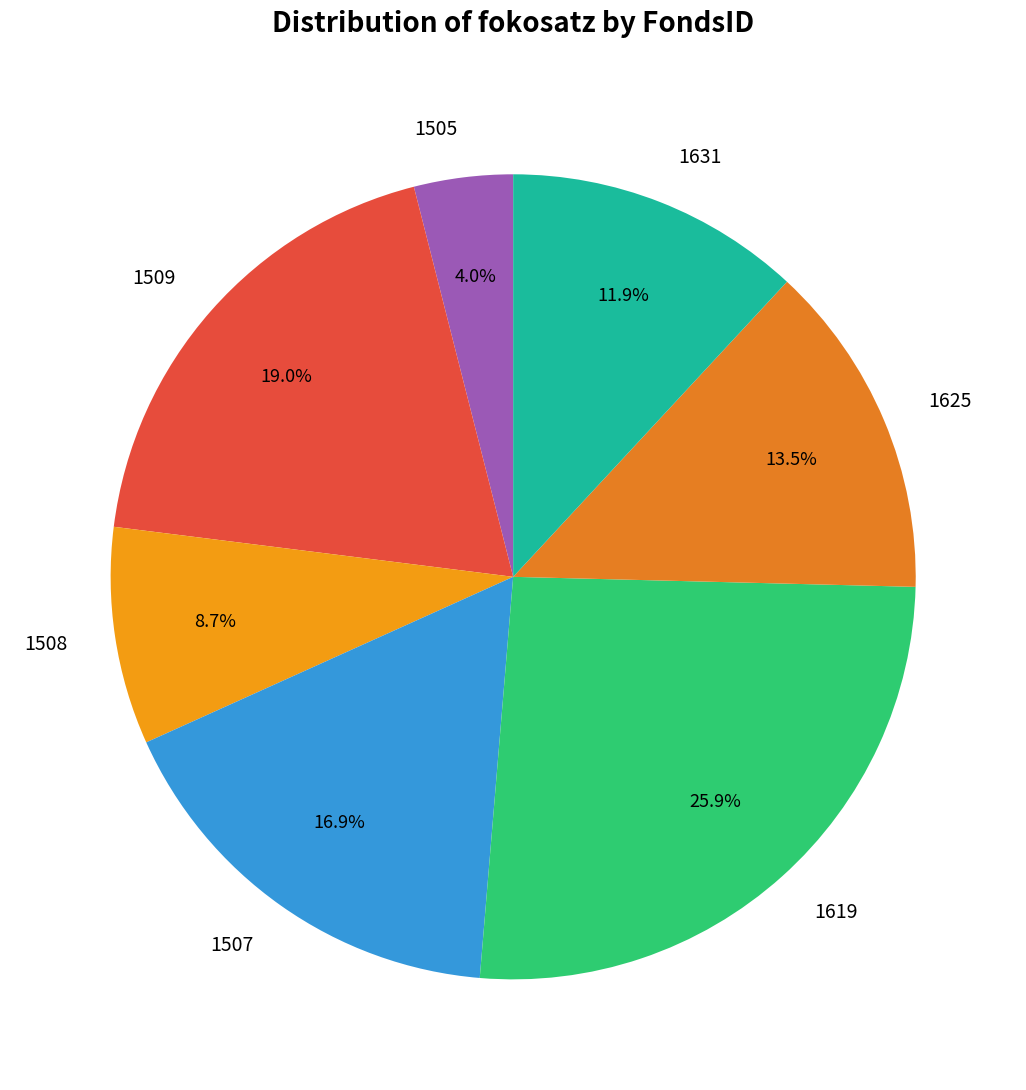

To the nearest percent, what percentage of the pie is 1507?

17%